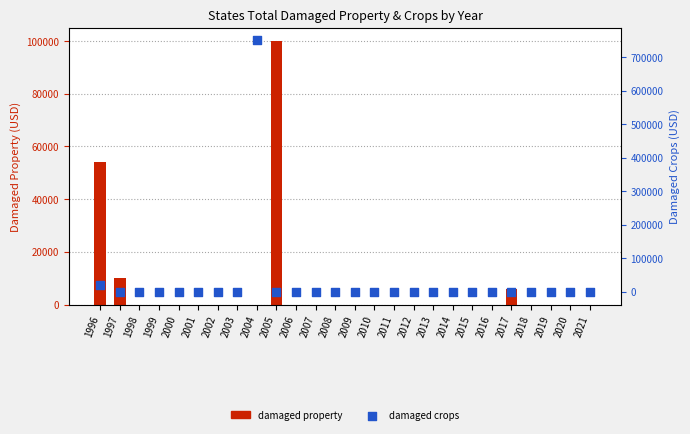

What are all the series names shown in the legend?

damaged property, damaged crops